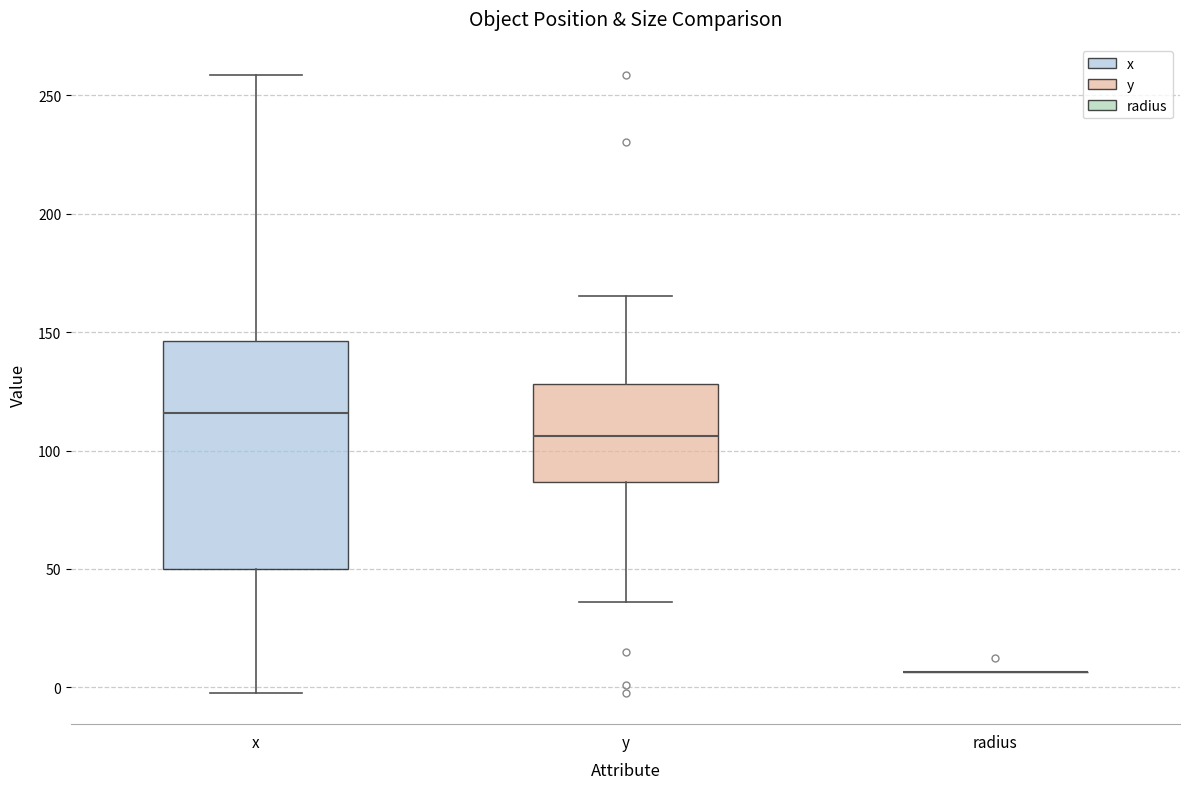

Comparing the boxes themselves (not the whiskers), which one is the tallest?

x